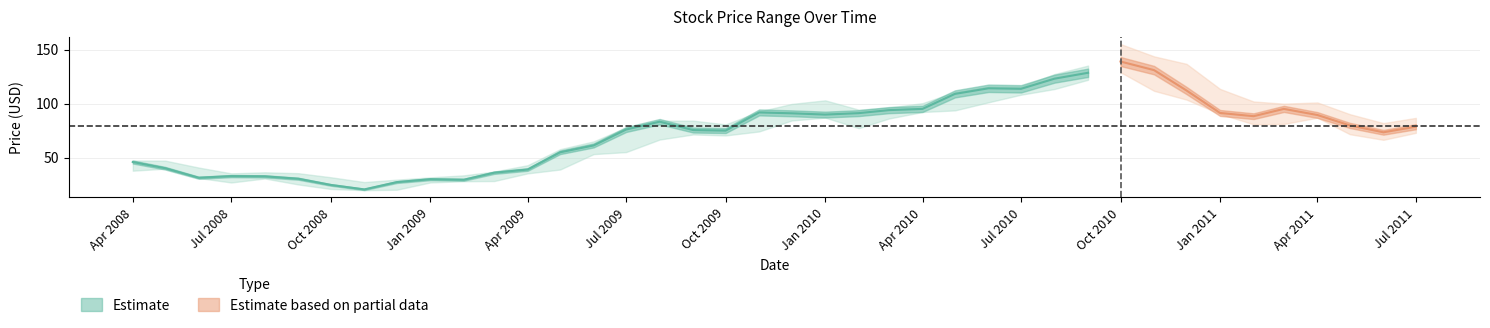

What is the difference between the highest and lowest values at 2009-02-01?

5.4